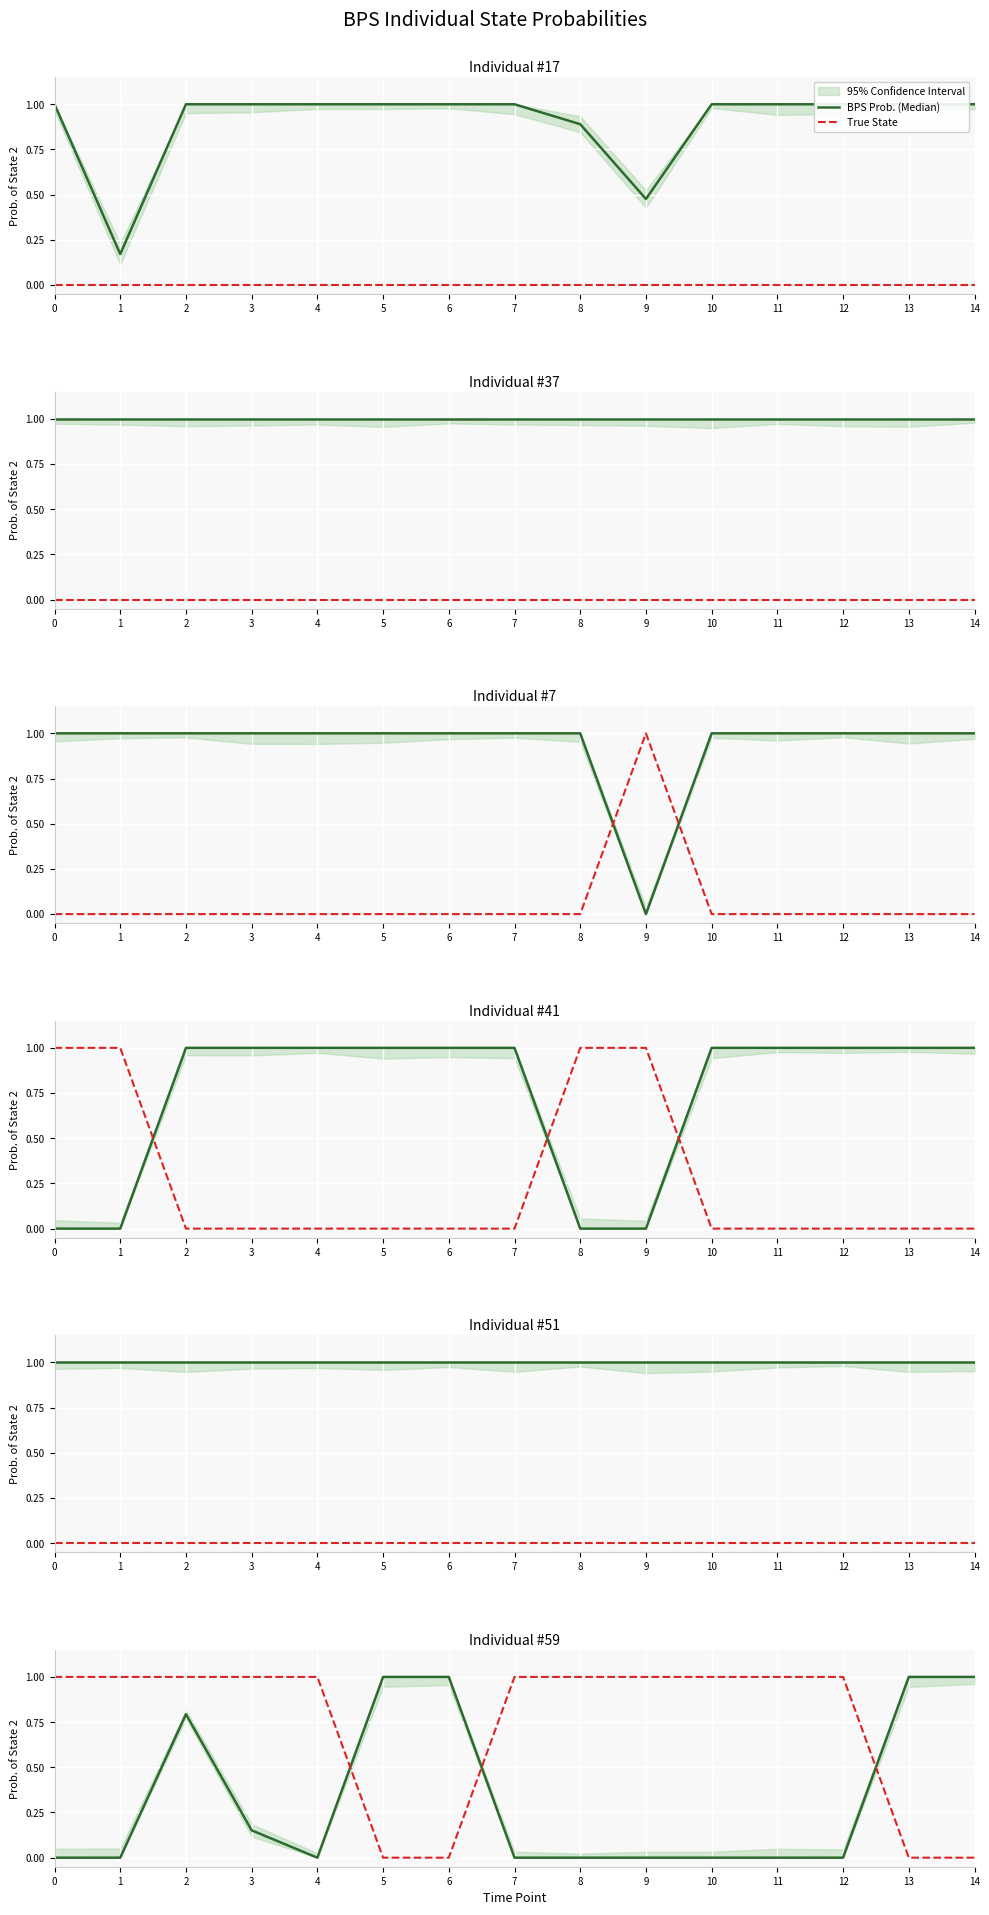

The BPS Prob. (Median) series shows 0.0 at 8. True or false?

True